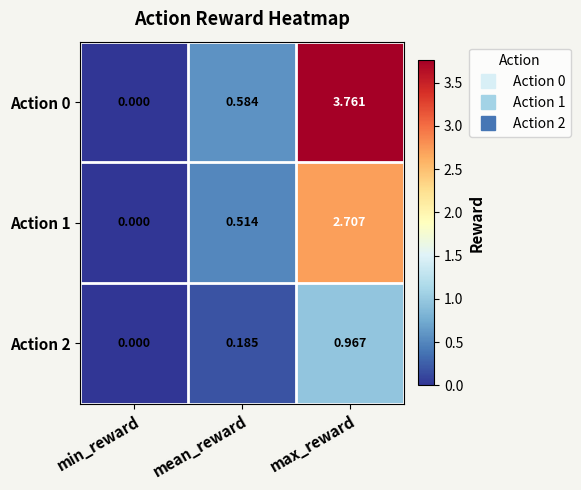

At which label is Action 1 closest to 1?

mean_reward